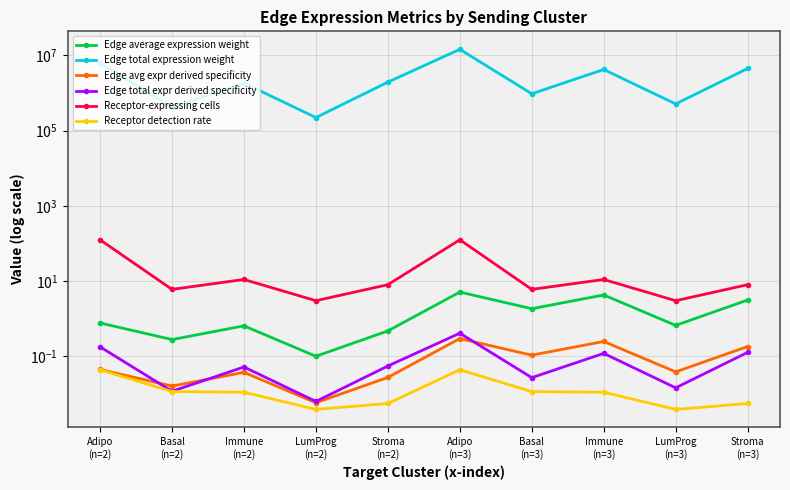

Which has a higher value, Stroma
(n=3) or Adipo
(n=2)?

Stroma
(n=3)